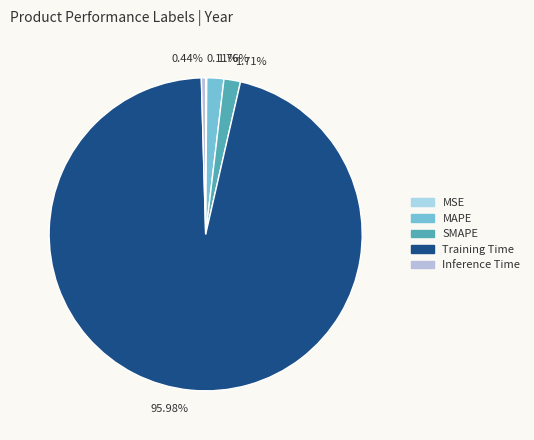

Which category accounts for the majority?

95.98%